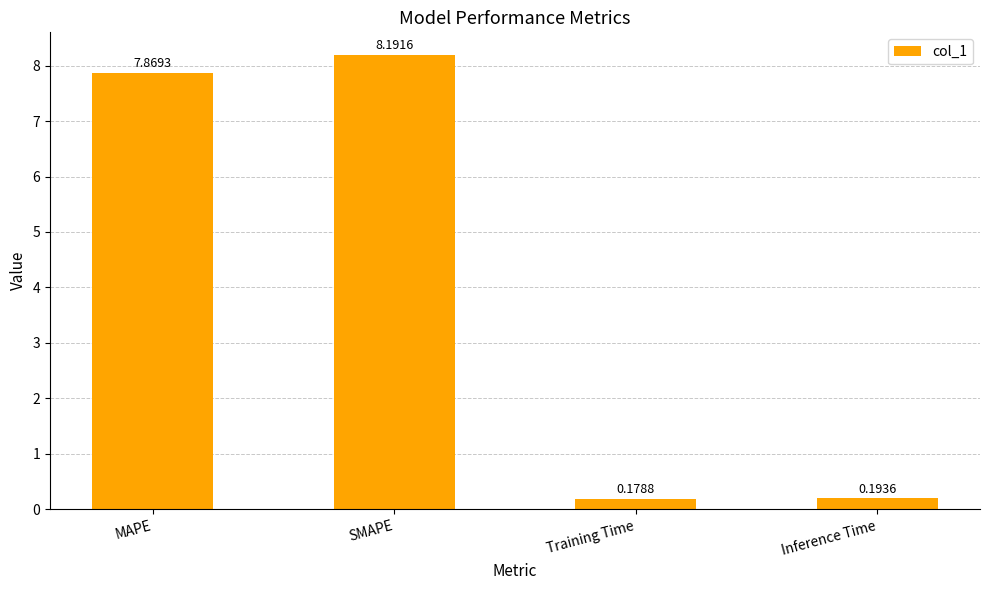

True or false: the data shows 8.2 at SMAPE.

True